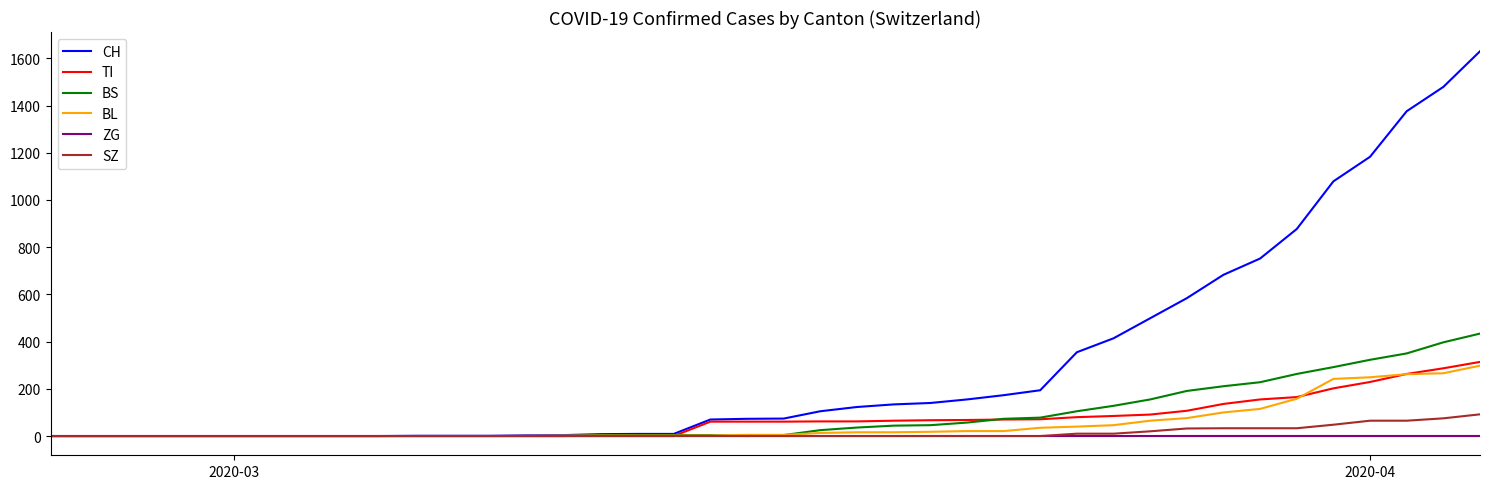

Which series has the widest spread of values?

CH